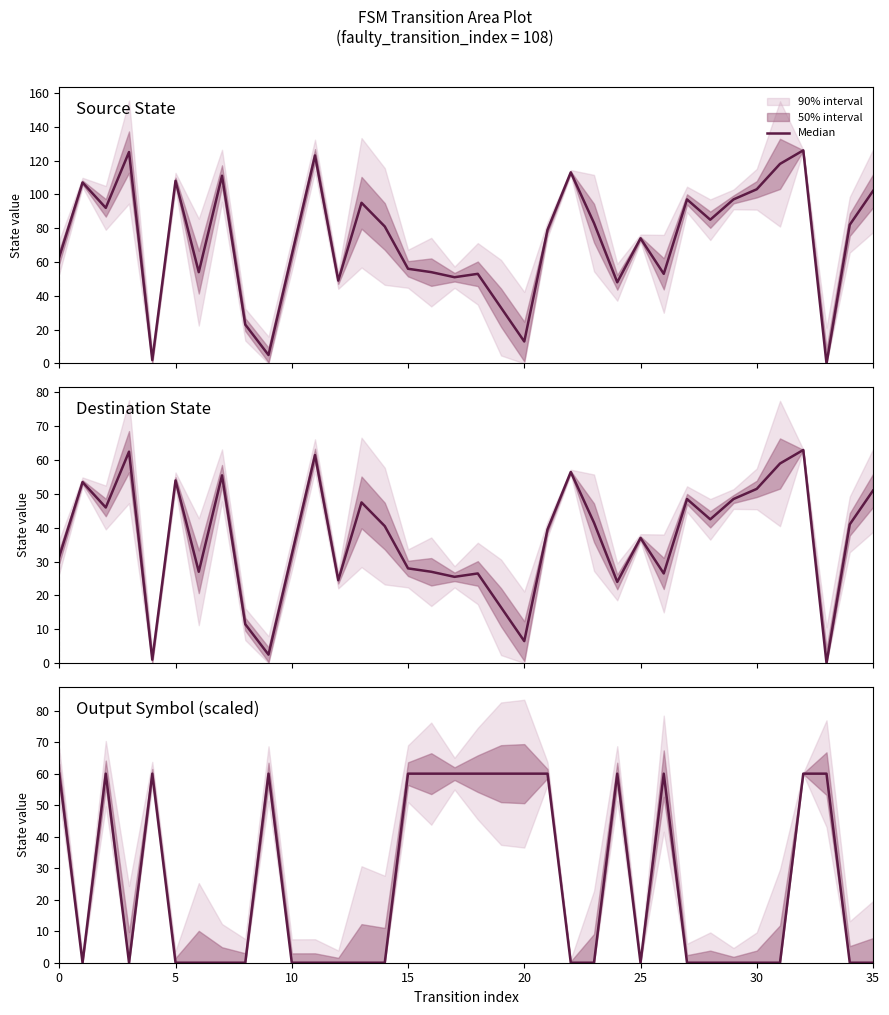

What is the difference between the second highest and minimum values?

60